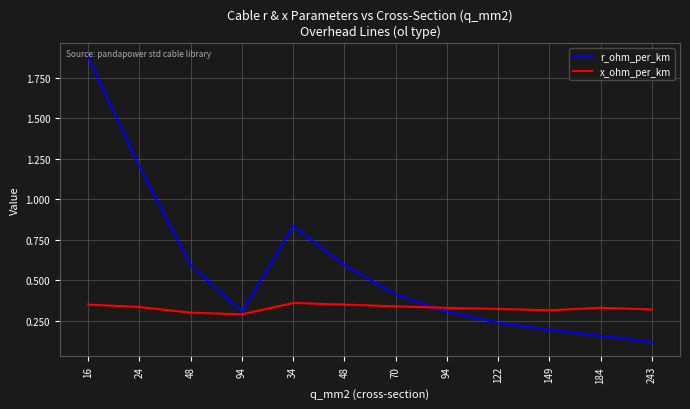

True or false: x_ohm_per_km has more than 0 points higher than both neighbors.

True